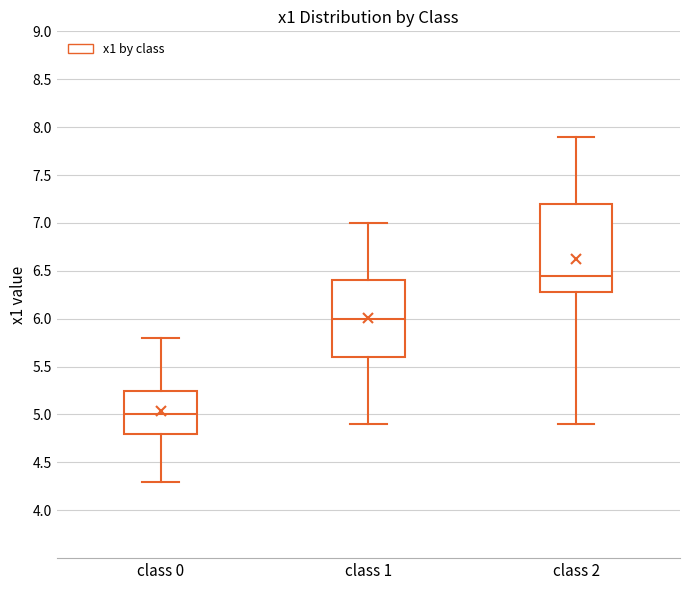

Reading left to right, read every box against the y-axis: the position of its median line, the range the box covers, and the ends of its whiskers. The values are not printed on the chart, so give them approximately, as read against the axis.

class 0: median 5.00, box 4.80 to 5.25, whiskers 4.30 to 5.80
class 1: median 6.00, box 5.60 to 6.40, whiskers 4.90 to 7.00
class 2: median 6.45, box 6.30 to 7.20, whiskers 4.90 to 7.90